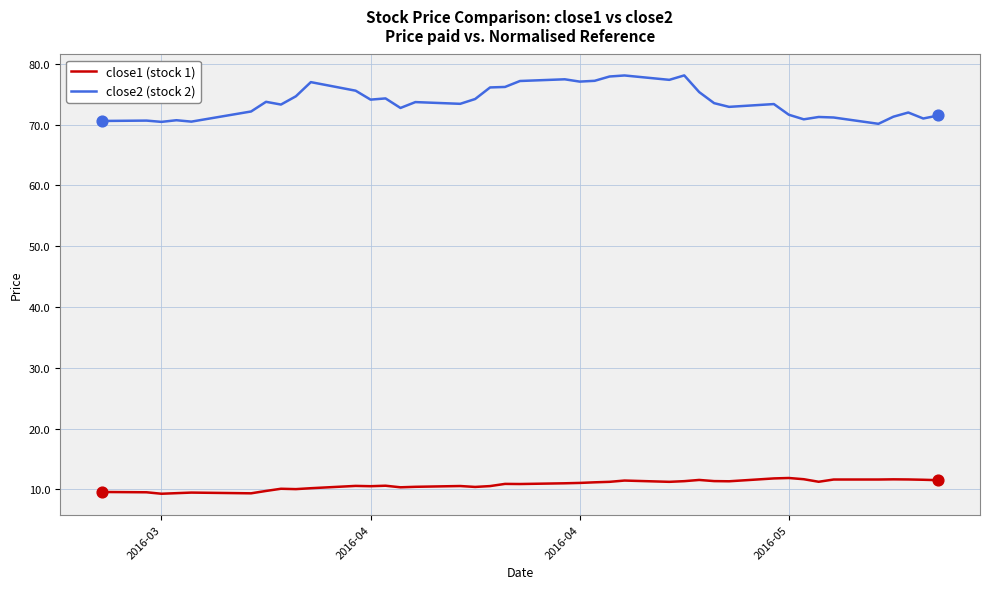

Which series has the largest range (max minus min)?

close2 (stock 2)